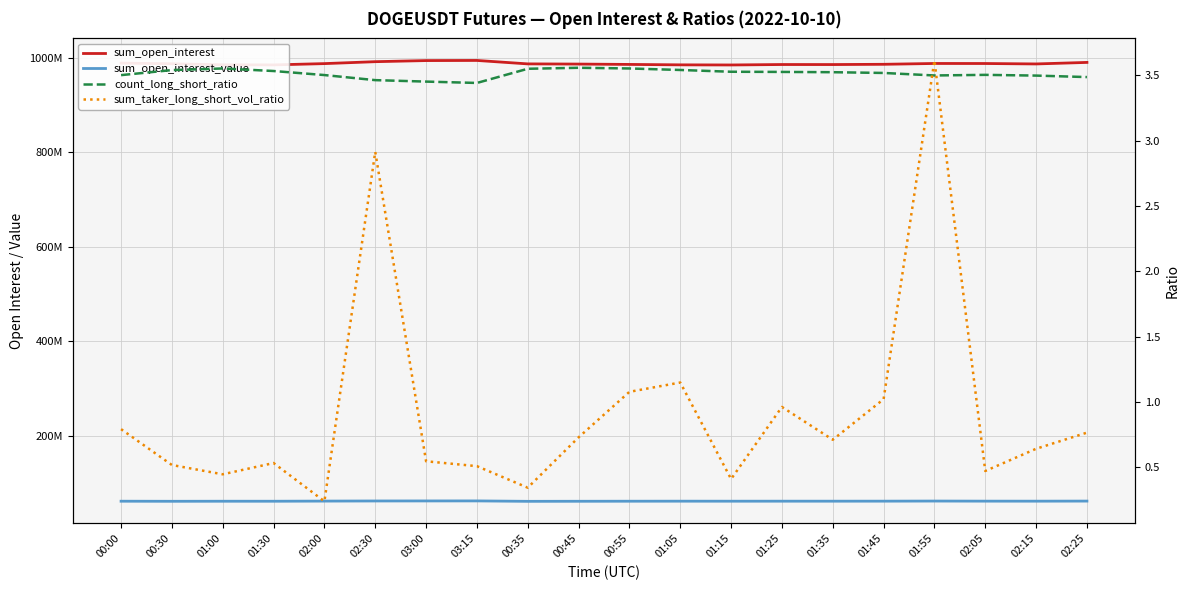

What is the difference between the sum_taker_long_short_vol_ratio values at 00:45 and 03:15?

0.2